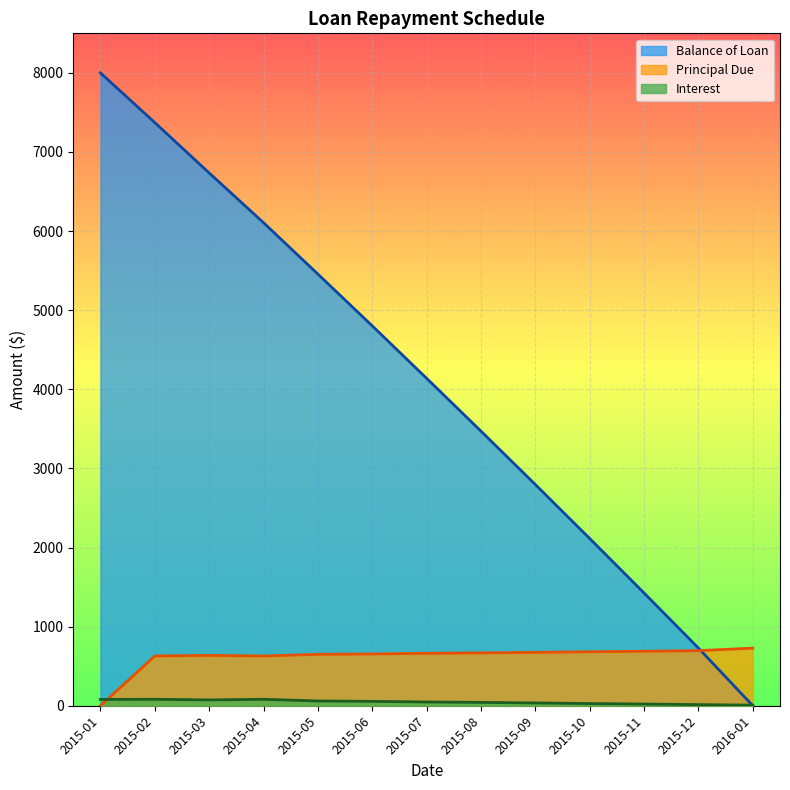

Which has a higher value, 2015-05 or 2015-09?

2015-05